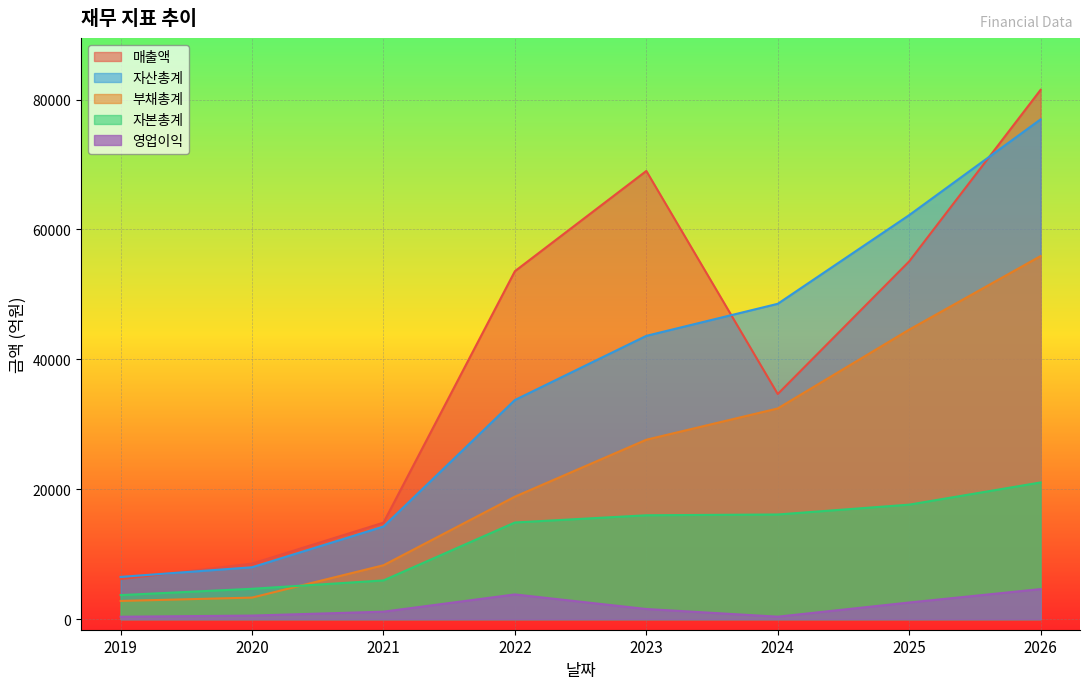

Which series has the largest total across all categories?

매출액